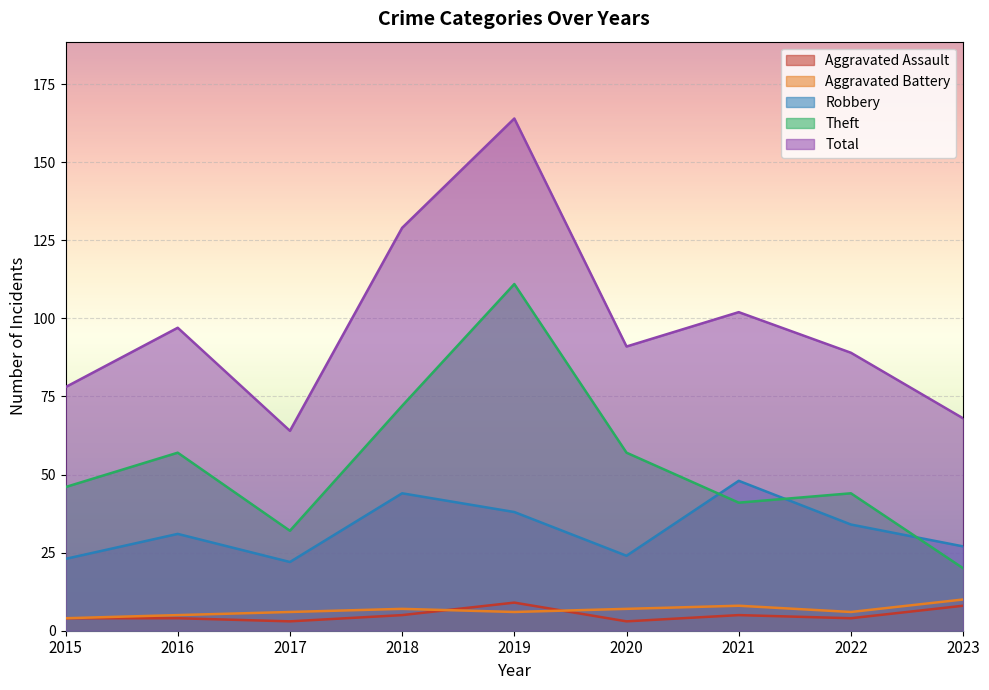

Reading left to right, extract all data points from this chart.

Aggravated Assault: 2015=4	2016=4	2017=3	2018=5	2019=9	2020=3	2021=5	2022=4	2023=8
Aggravated Battery: 2015=4	2016=5	2017=6	2018=7	2019=6	2020=7	2021=8	2022=6	2023=10
Robbery: 2015=23	2016=31	2017=22	2018=44	2019=38	2020=24	2021=48	2022=34	2023=27
Theft: 2015=46	2016=57	2017=32	2018=72	2019=111	2020=57	2021=41	2022=44	2023=20
Total: 2015=78	2016=97	2017=64	2018=129	2019=164	2020=91	2021=102	2022=89	2023=68